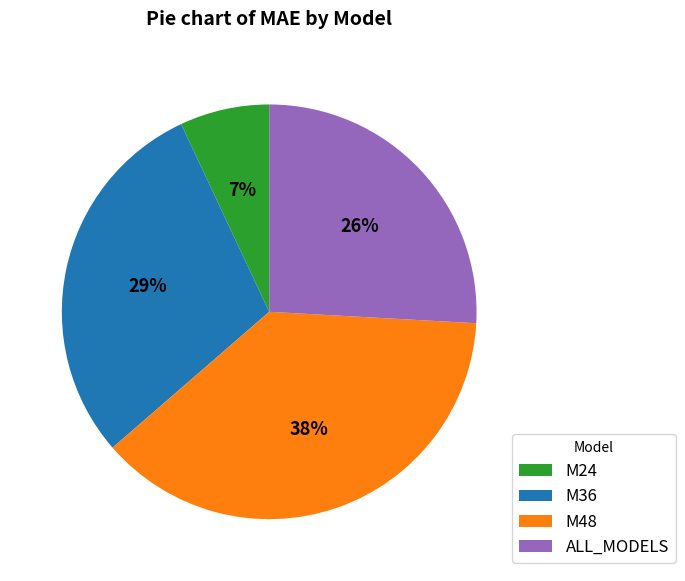

How many slices are in this pie chart?

4